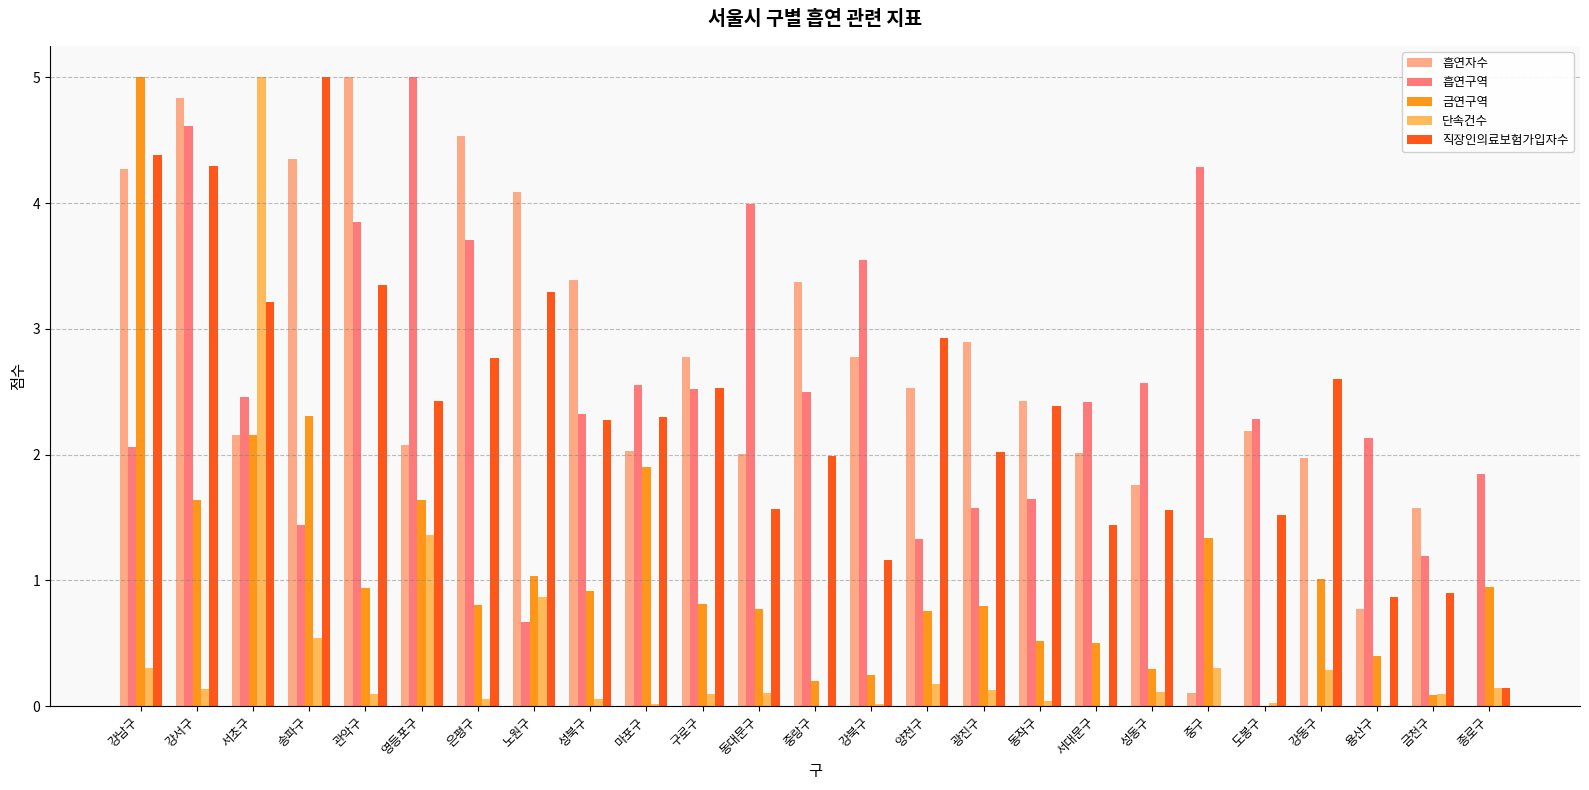

Which series has the largest total across all categories?

흡연자수